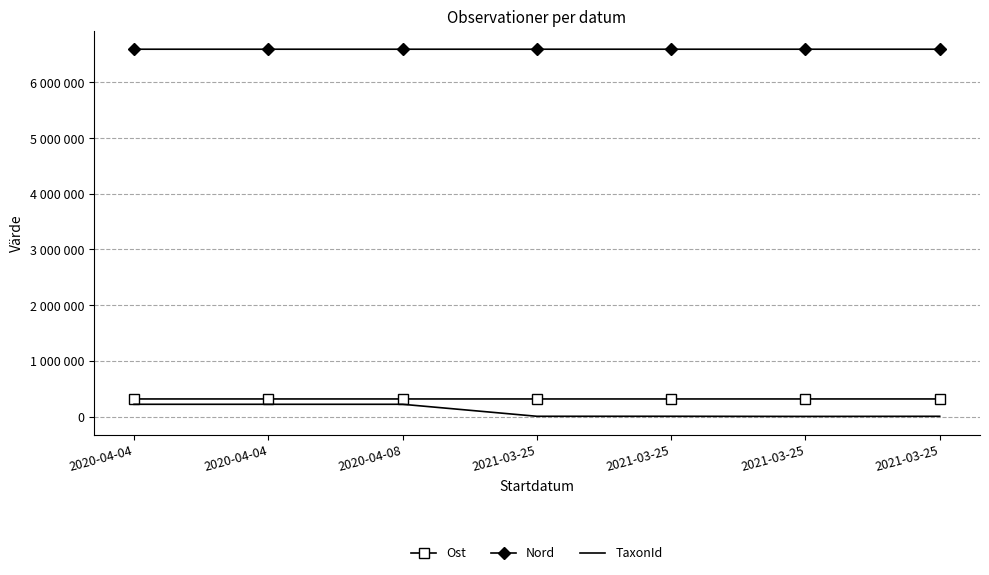

What is the sum of all TaxonId values?

682015.0